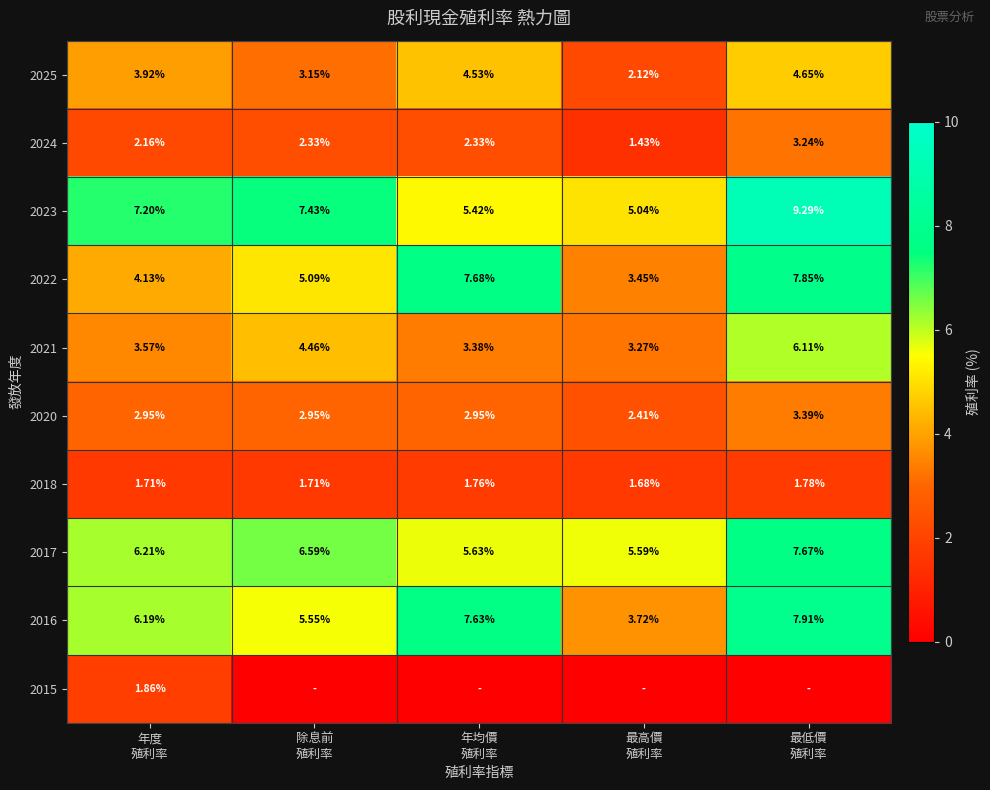

Between 除息前
殖利率 and 最低價
殖利率, which is larger?

最低價
殖利率